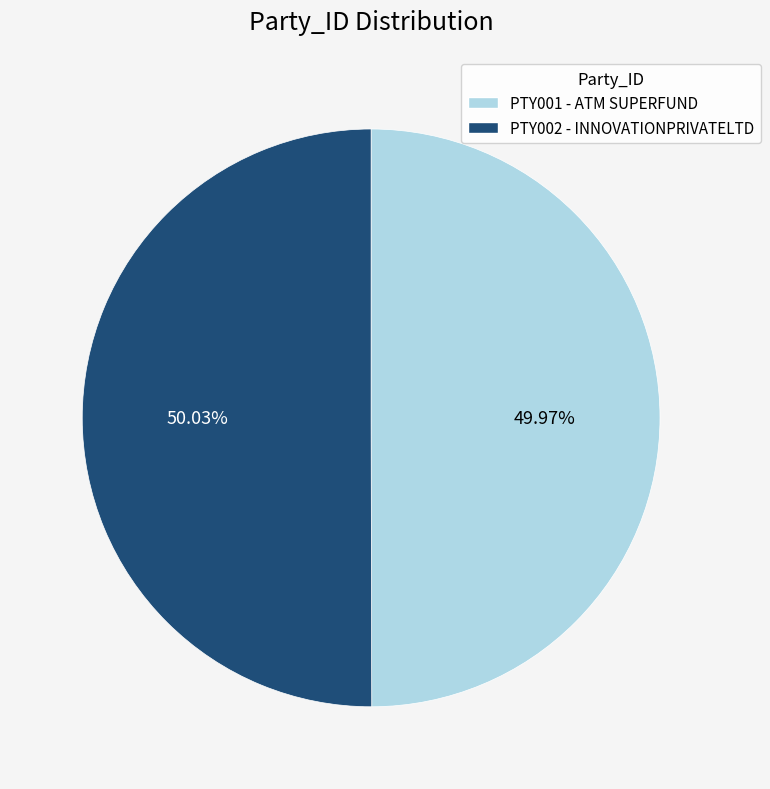

The PTY002 - INNOVATIONPRIVATELTD slice represents 50% of the pie. True or false?

True